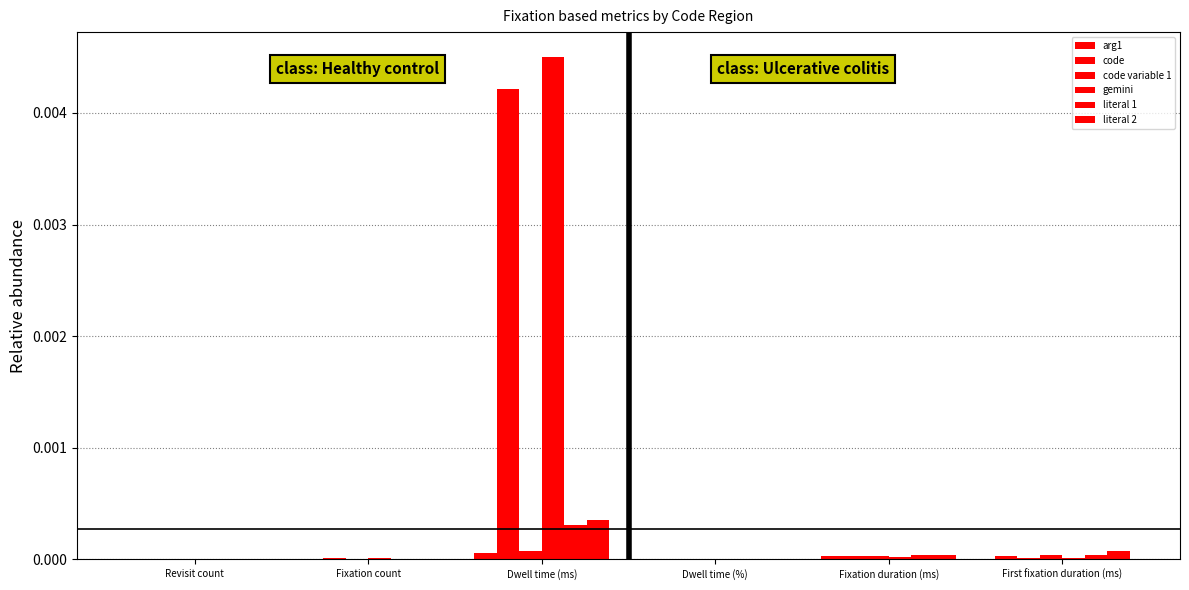

Are the bars grouped side by side (vs. stacked)?

Yes